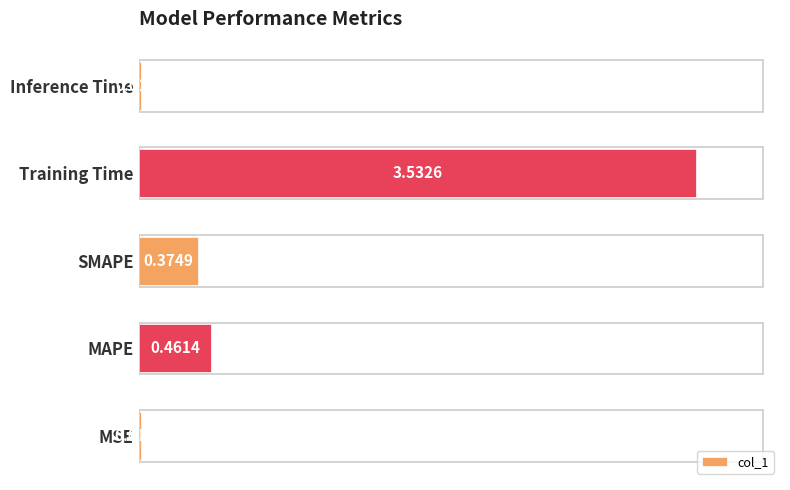

Which label corresponds to the smallest value in the chart?

MSE